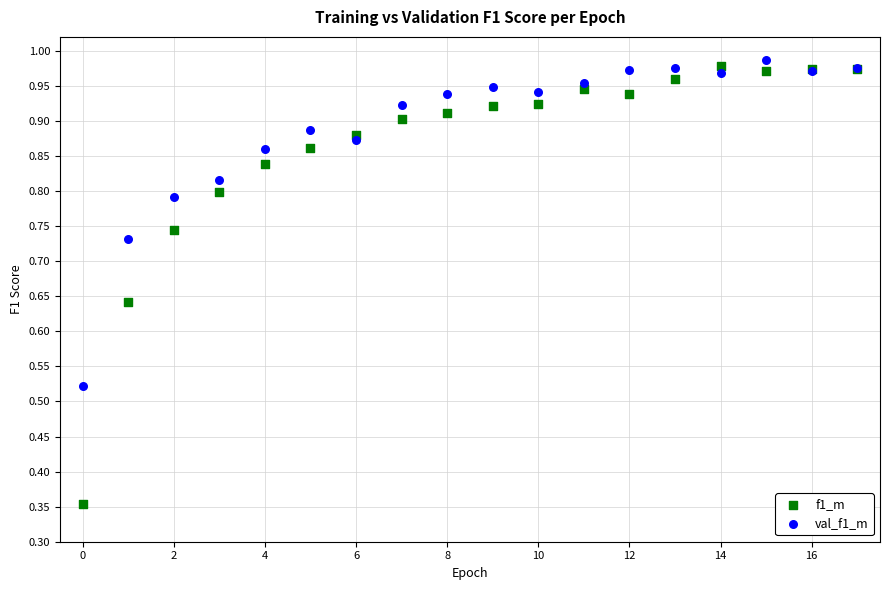

Which series has the widest spread of Y values?

f1_m